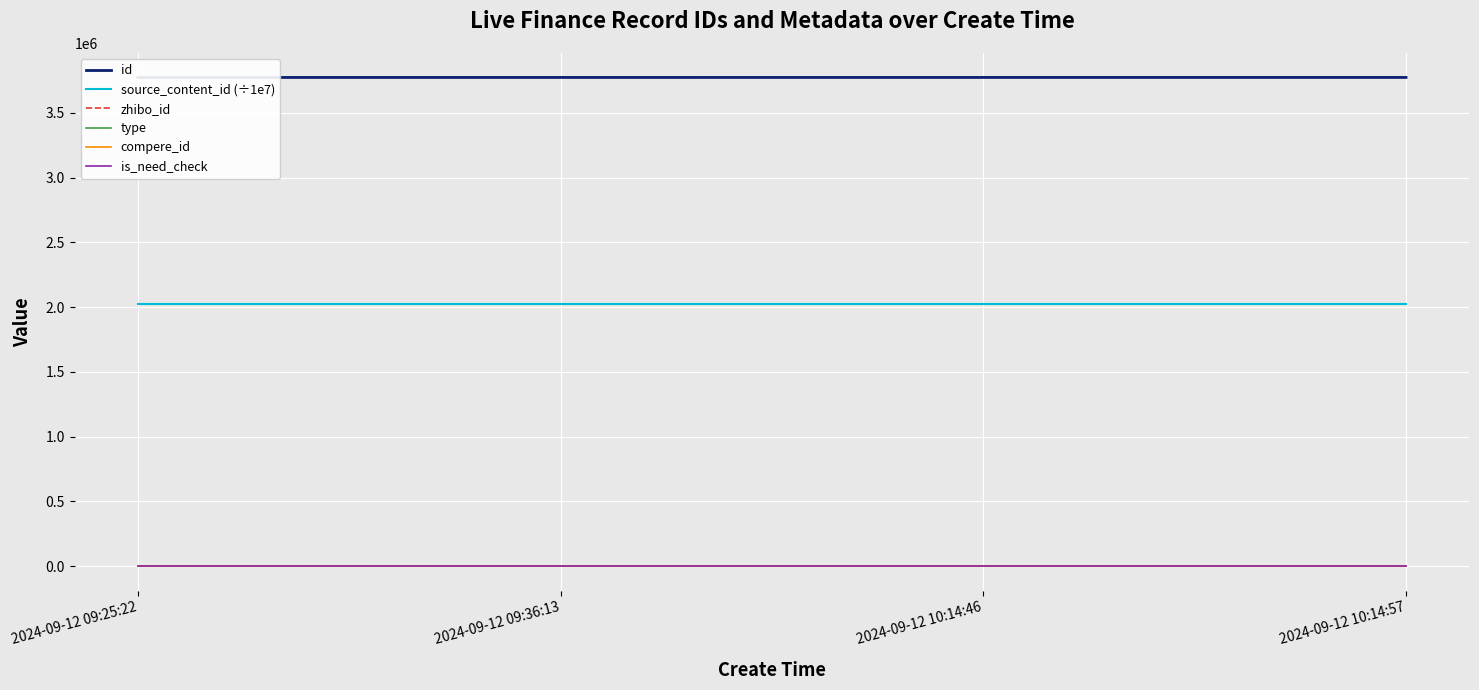

Reading right to left, transcribe all the data shown in this chart.

id: 2024-09-12 10:14:57=3774153.0	2024-09-12 10:14:46=3774152.0	2024-09-12 09:36:13=3774057.0	2024-09-12 09:25:22=3774032.0
source_content_id (÷1e7): 2024-09-12 10:14:57=2024091.2	2024-09-12 10:14:46=2024091.2	2024-09-12 09:36:13=2024091.2	2024-09-12 09:25:22=2024091.2
zhibo_id: 2024-09-12 10:14:57=152.0	2024-09-12 10:14:46=152.0	2024-09-12 09:36:13=152.0	2024-09-12 09:25:22=152.0
type: 2024-09-12 10:14:57=0.0	2024-09-12 10:14:46=0.0	2024-09-12 09:36:13=0.0	2024-09-12 09:25:22=0.0
compere_id: 2024-09-12 10:14:57=0.0	2024-09-12 10:14:46=0.0	2024-09-12 09:36:13=0.0	2024-09-12 09:25:22=0.0
is_need_check: 2024-09-12 10:14:57=0.0	2024-09-12 10:14:46=0.0	2024-09-12 09:36:13=0.0	2024-09-12 09:25:22=0.0